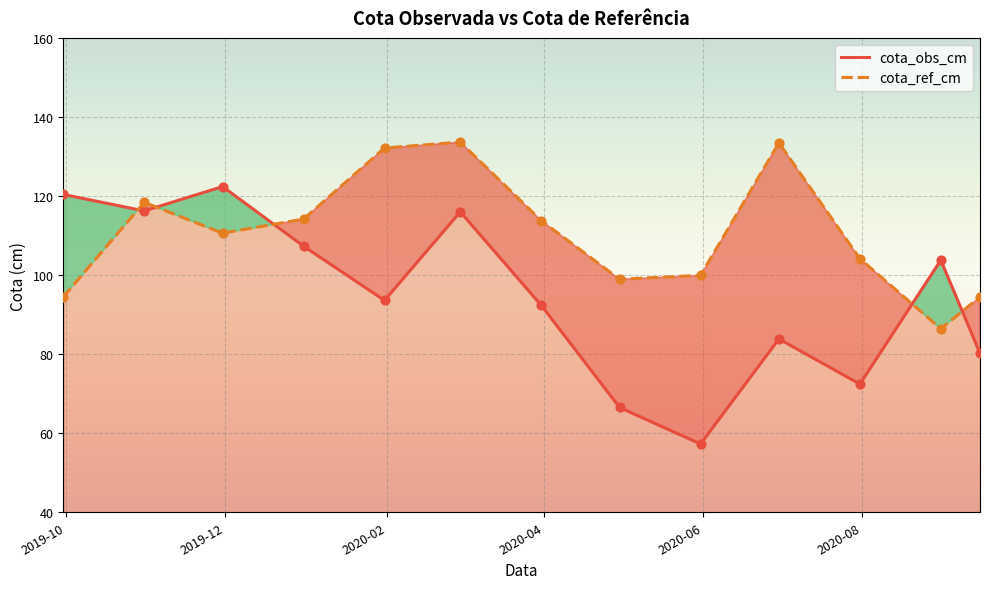

What is the lowest value of the cota_ref_cm series?

86.4